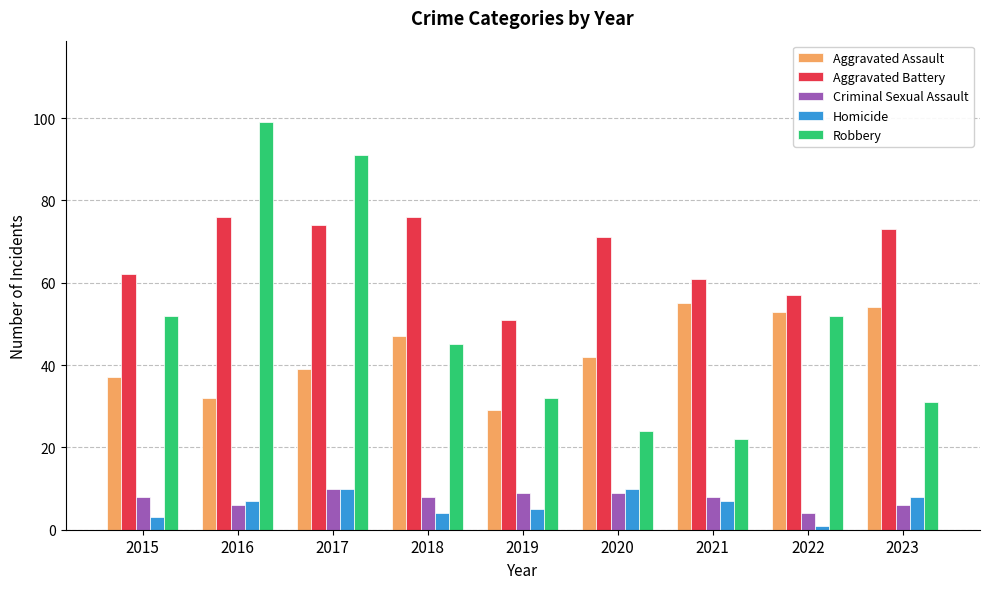

Reading left to right, what are all the values shown in this chart?

Aggravated Assault: 2015=37	2016=32	2017=39	2018=47	2019=29	2020=42	2021=55	2022=53	2023=54
Aggravated Battery: 2015=62	2016=76	2017=74	2018=76	2019=51	2020=71	2021=61	2022=57	2023=73
Criminal Sexual Assault: 2015=8	2016=6	2017=10	2018=8	2019=9	2020=9	2021=8	2022=4	2023=6
Homicide: 2015=3	2016=7	2017=10	2018=4	2019=5	2020=10	2021=7	2022=1	2023=8
Robbery: 2015=52	2016=99	2017=91	2018=45	2019=32	2020=24	2021=22	2022=52	2023=31